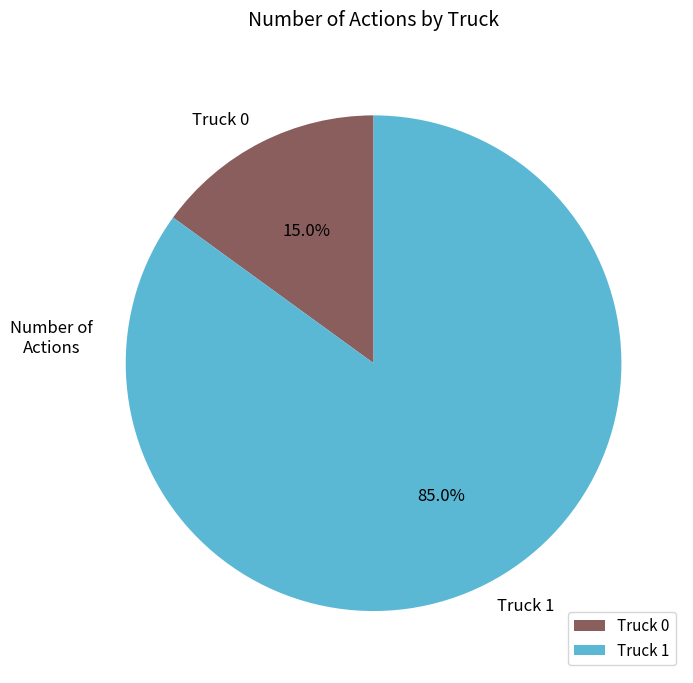

To the nearest percent, what is the difference between the largest and smallest slice percentages?

70%